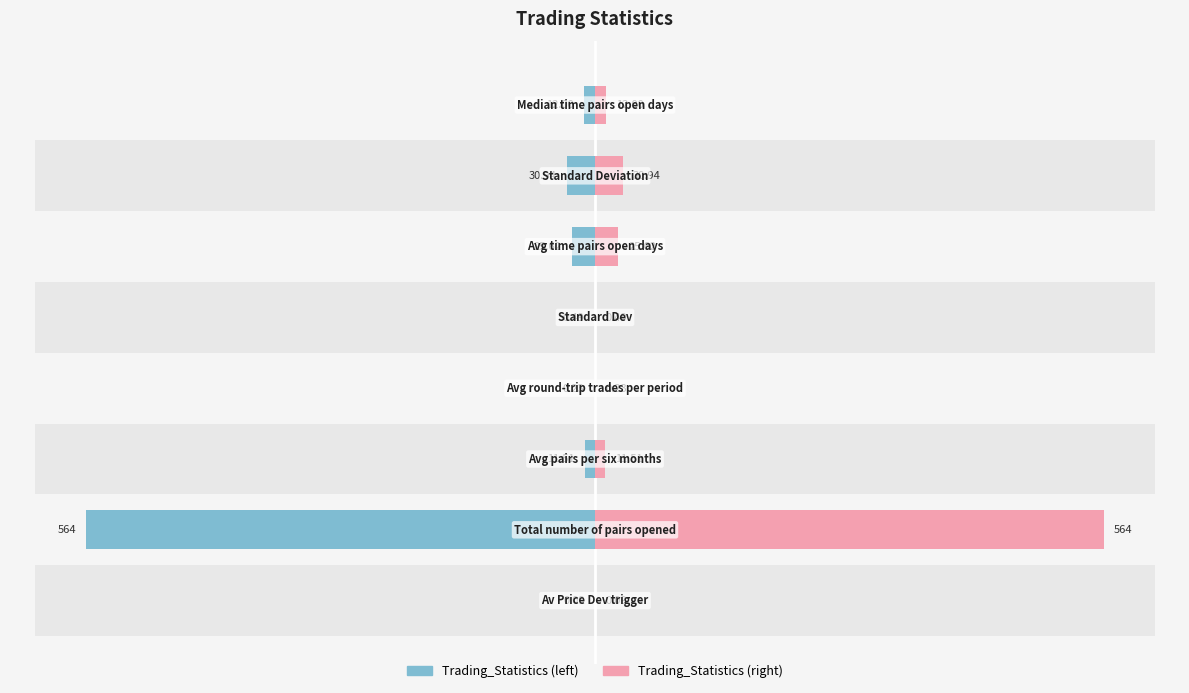

Does the chart contain stacked bars?

No